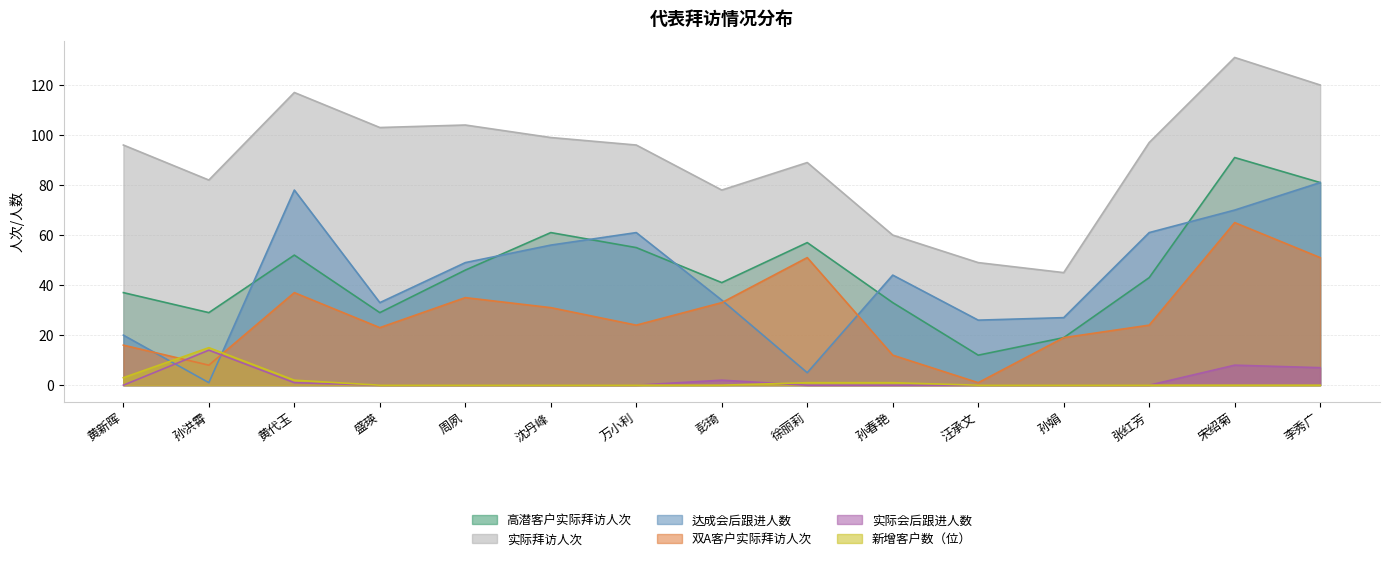

How many values in the 高潜客户实际拜访人次 series exceed 43?

7